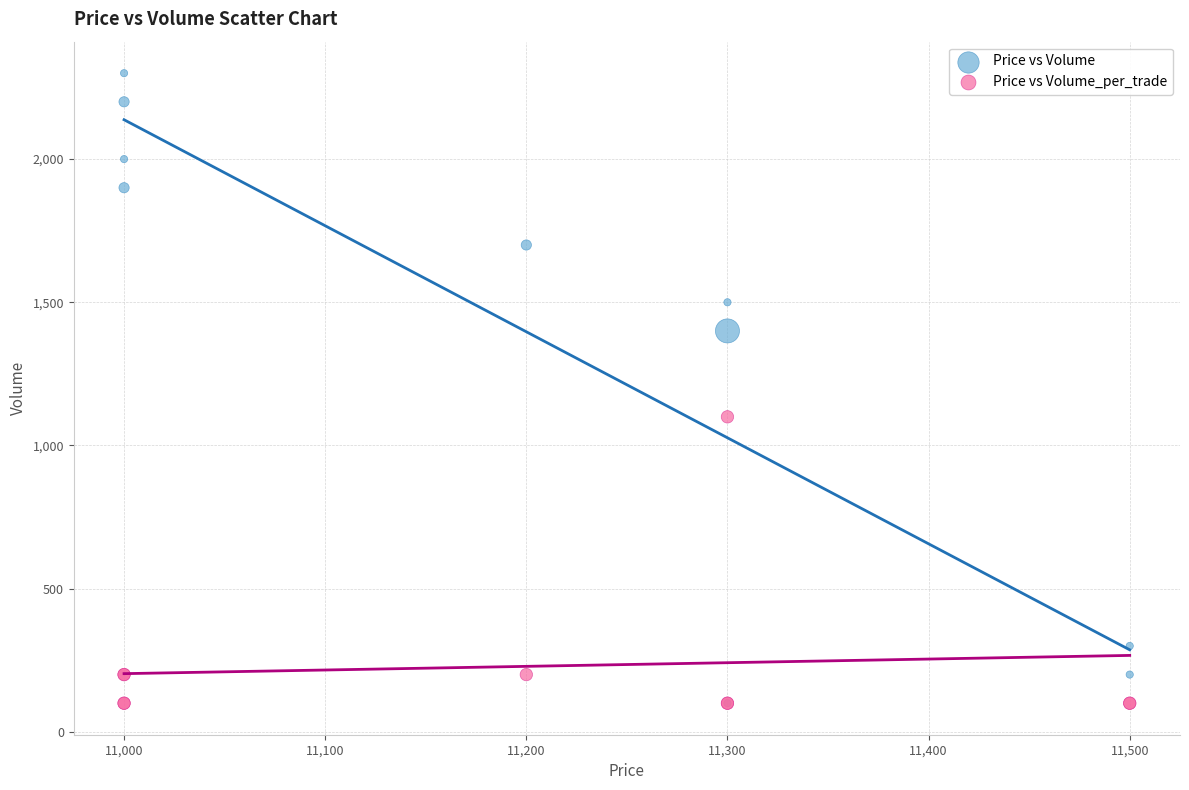

In the Price vs Volume series, what Y value is closest to 1200?

1400